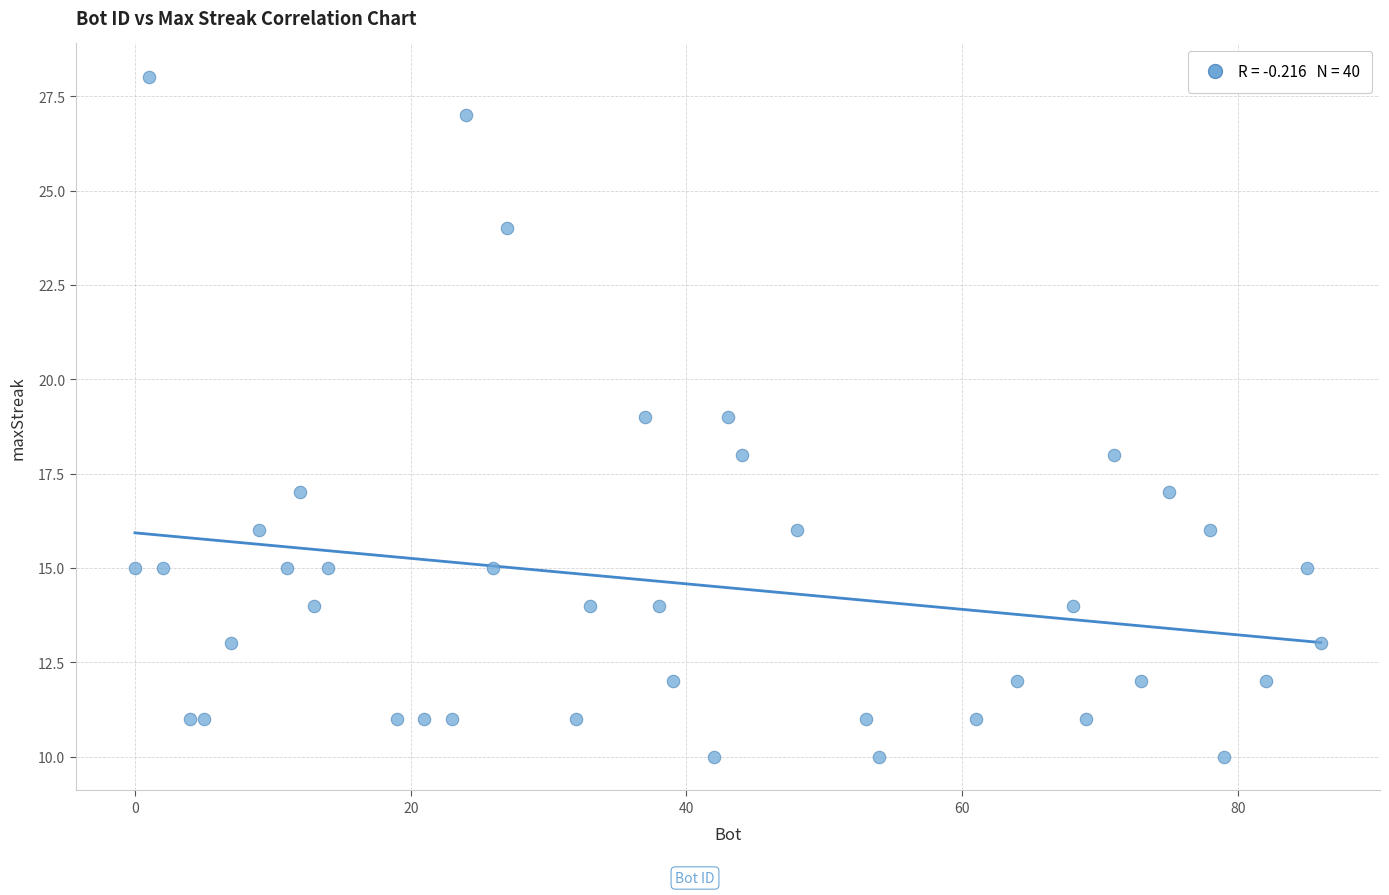

What is the range of Y values (max minus min)?

18